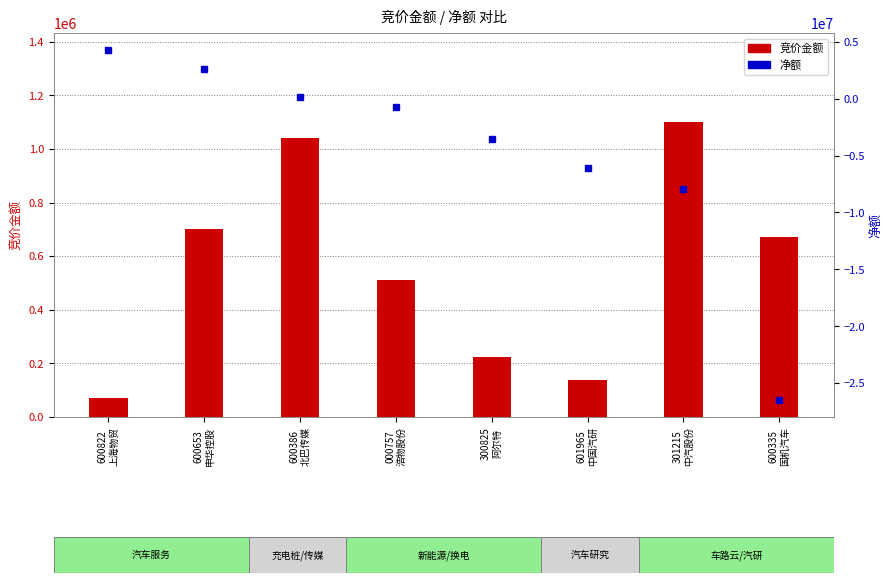

Is the value of 竞价金额 at 300825
阿尔特 greater than the value of 净额 at 000757
浩物股份?

Yes